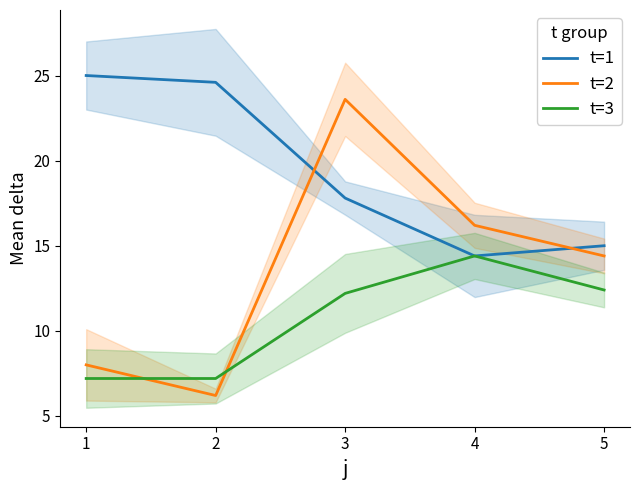

Which series changed the most between 1 and 3?

t=2